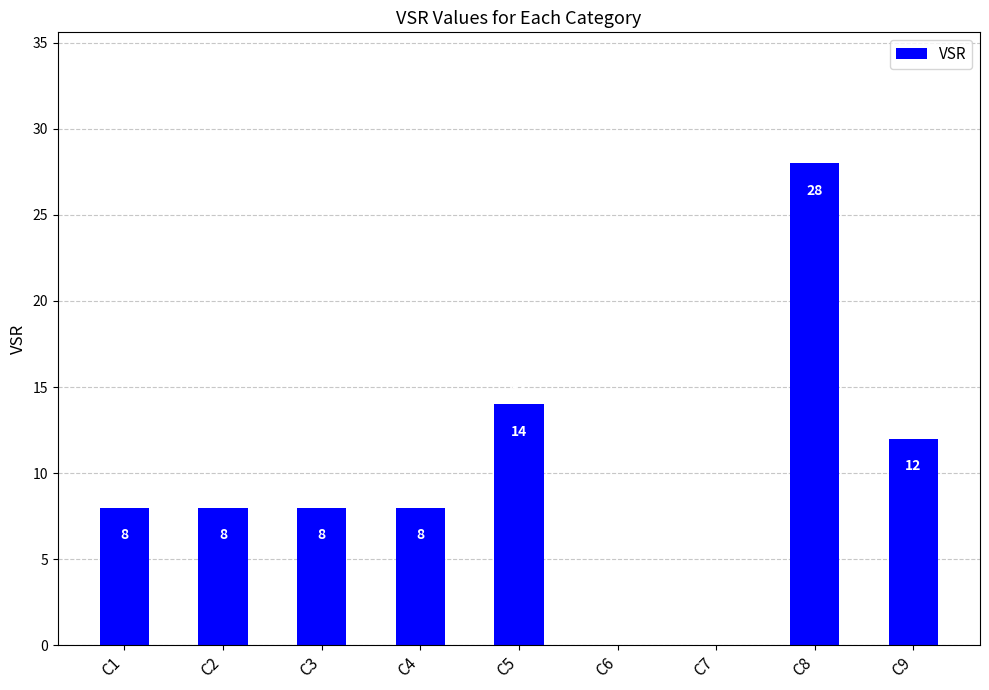

What is the sum of the values at C1 and C6?

8